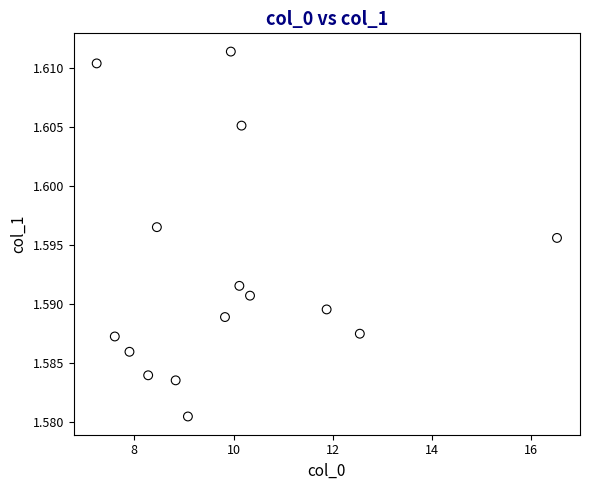

What is the range of X values (max minus min)?

9.3